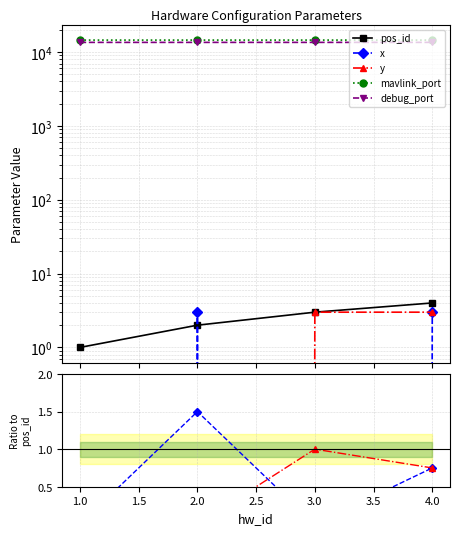

List the series in order of their peak value, lowest first.

y, x, pos_id, debug_port, mavlink_port